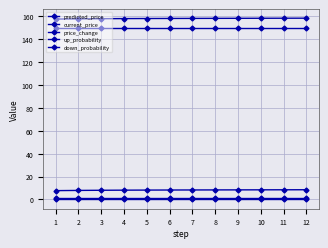

Count the number of data series in this chart.

5